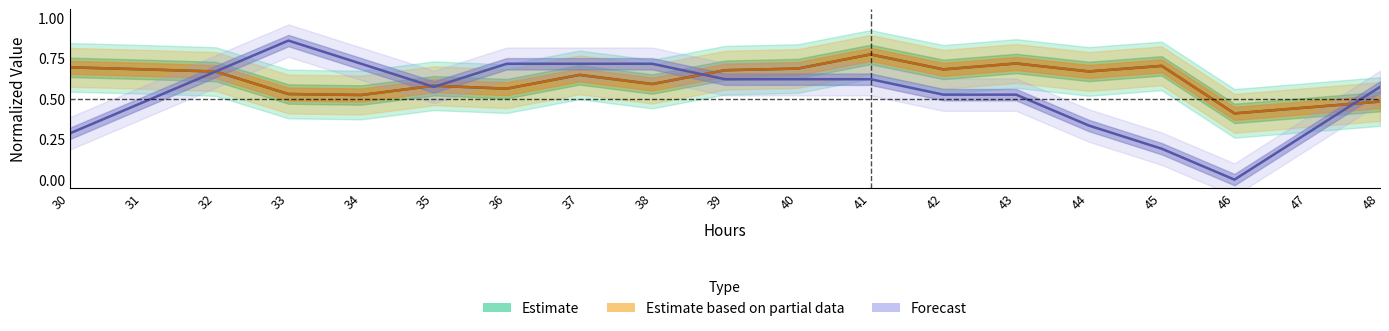

Reading right to left, list all the values displayed in this chart.

Estimate: 48=0.5	47=0.4	46=0.4	45=0.7	44=0.7	43=0.7	42=0.7	41=0.8	40=0.7	39=0.7	38=0.6	37=0.6	36=0.6	35=0.6	34=0.5	33=0.5	32=0.7	31=0.7	30=0.7
Estimate based on partial data: 48=0.5	47=0.4	46=0.4	45=0.7	44=0.7	43=0.7	42=0.7	41=0.8	40=0.7	39=0.7	38=0.6	37=0.6	36=0.6	35=0.6	34=0.5	33=0.5	32=0.7	31=0.7	30=0.7
Forecast: 48=0.6	47=0.3	46=-0.0	45=0.2	44=0.3	43=0.5	42=0.5	41=0.6	40=0.6	39=0.6	38=0.7	37=0.7	36=0.7	35=0.6	34=0.7	33=0.9	32=0.7	31=0.5	30=0.3